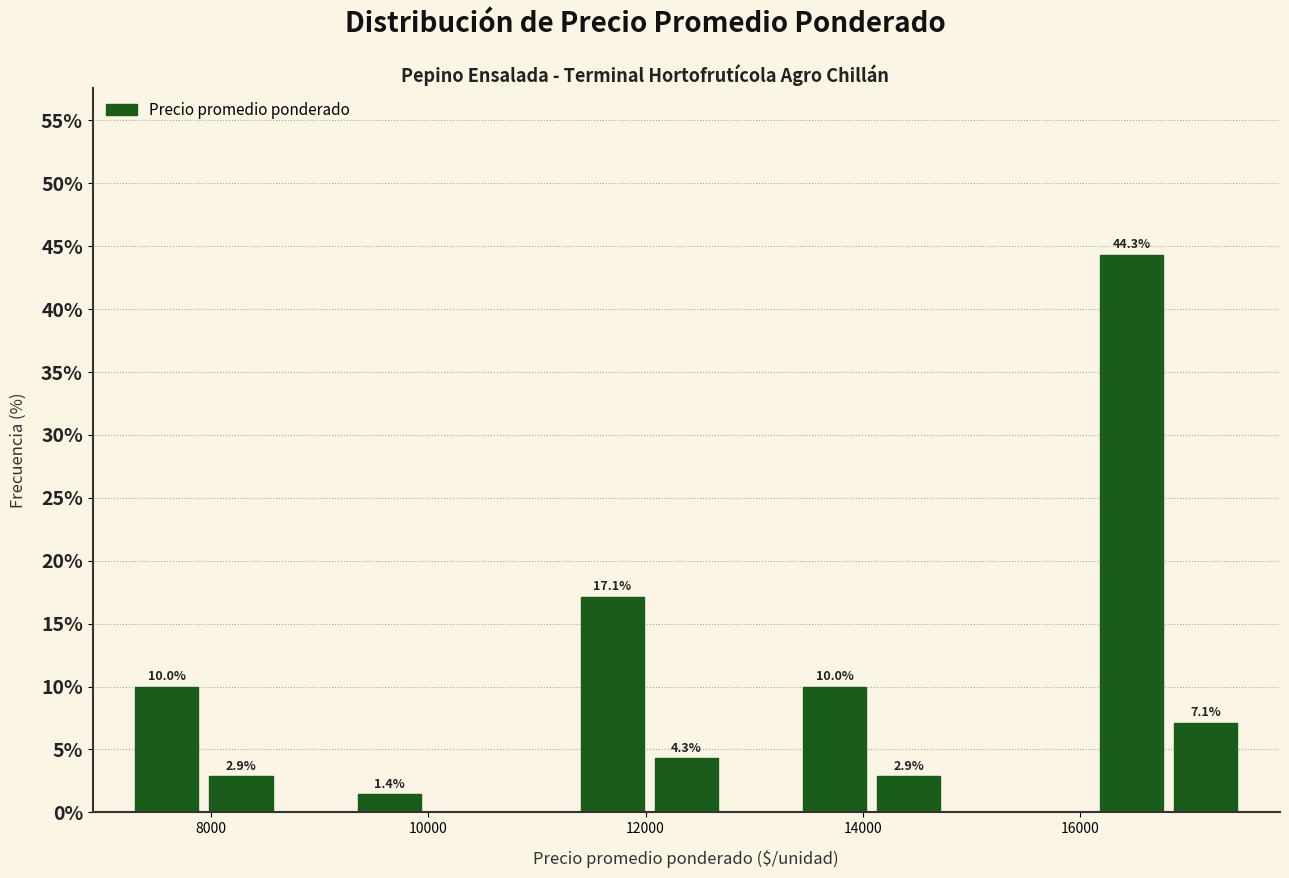

Read against the x-axis, roughly where is the centre of the tallest bar?

16400